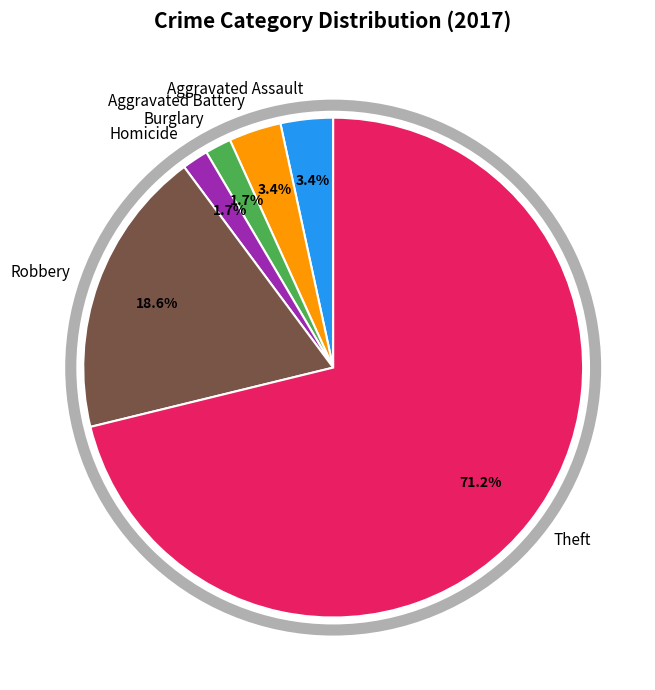

What is the largest slice in the pie chart?

Theft